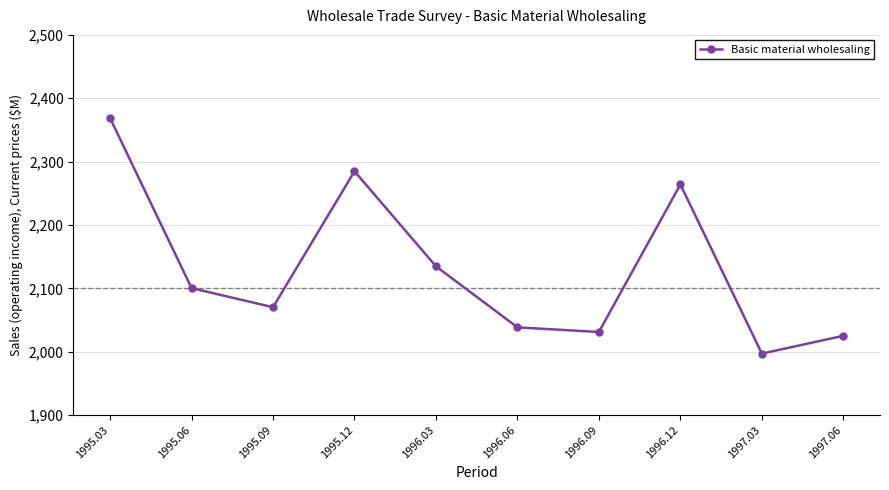

Does the chart have visible grid lines?

Yes